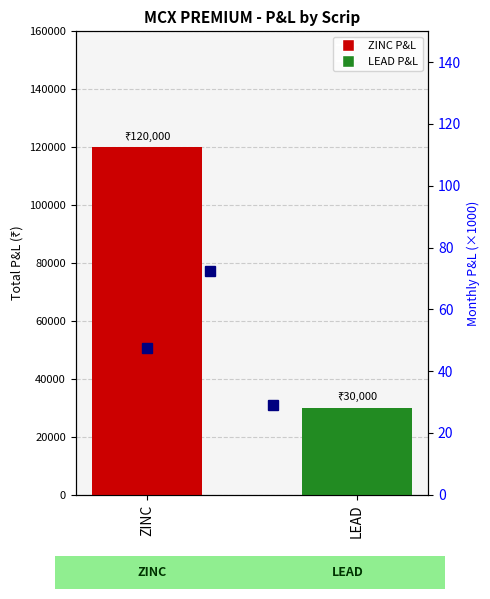

The chart shows a value of 30000 at LEAD. True or false?

True